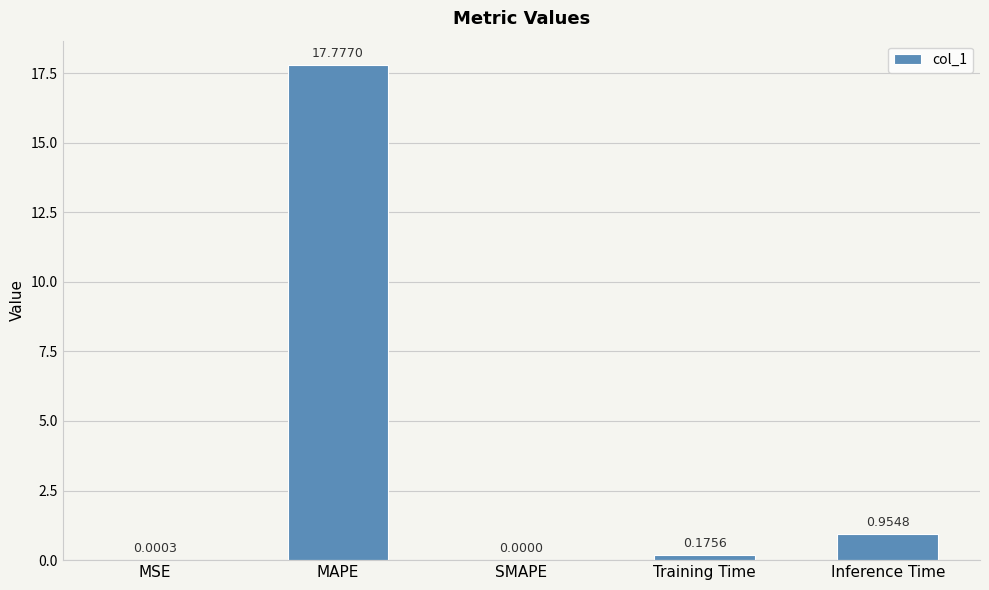

Which category has the highest value across all series?

MAPE